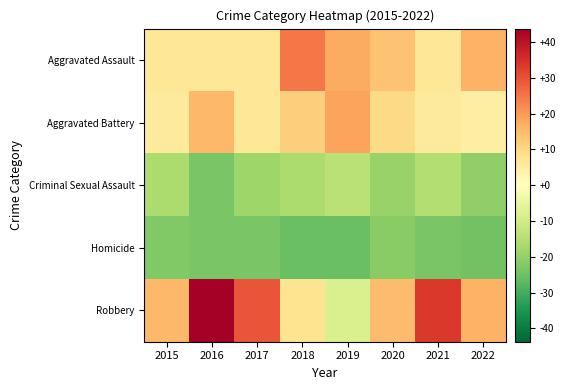

Which series has the largest total across all categories?

Robbery